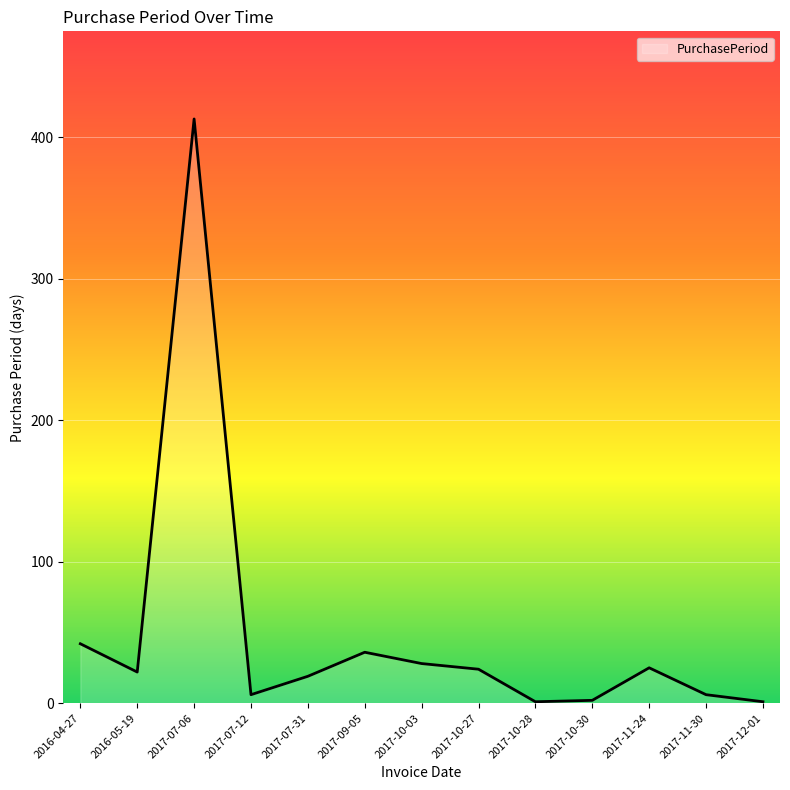

Where does the data first go above 22?

2016-04-27